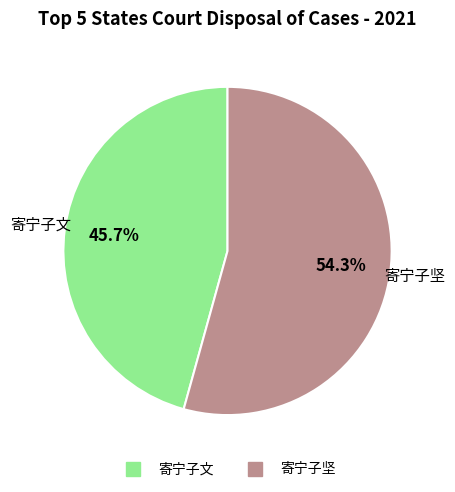

Between 寄宁子文 and 寄宁子坚, which is larger?

寄宁子坚